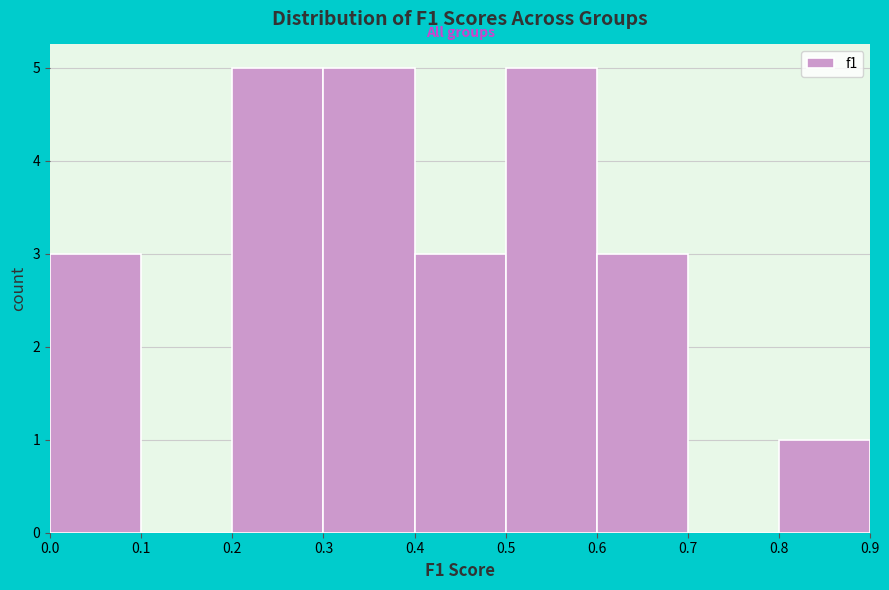

How tall is the bar that spans 0.3 to 0.4 on the x-axis? The values are not printed on the chart, so give them approximately, as read against the axis.

5